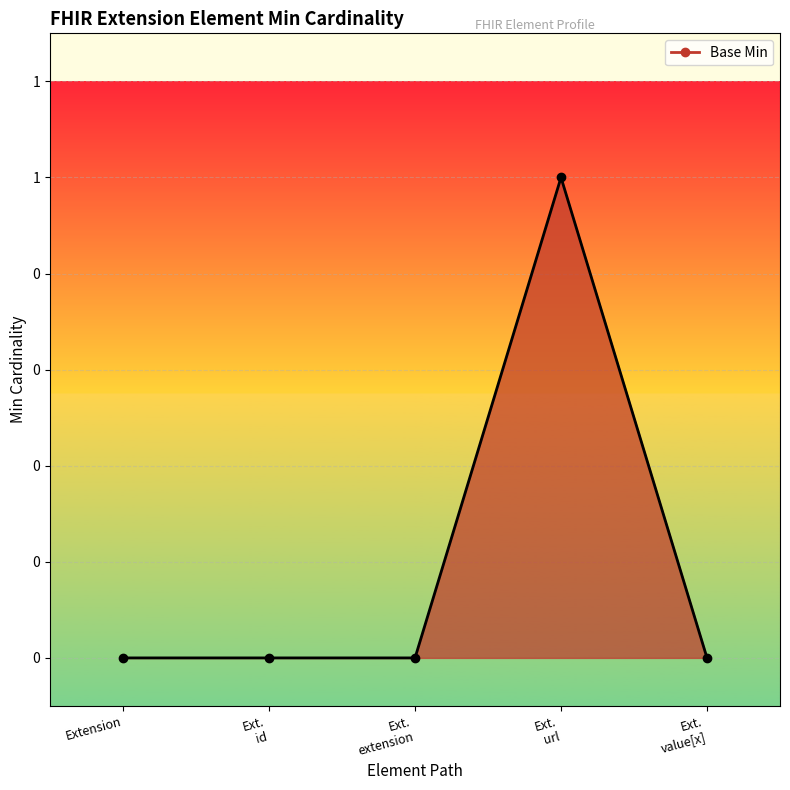

Does the chart have visible grid lines?

Yes